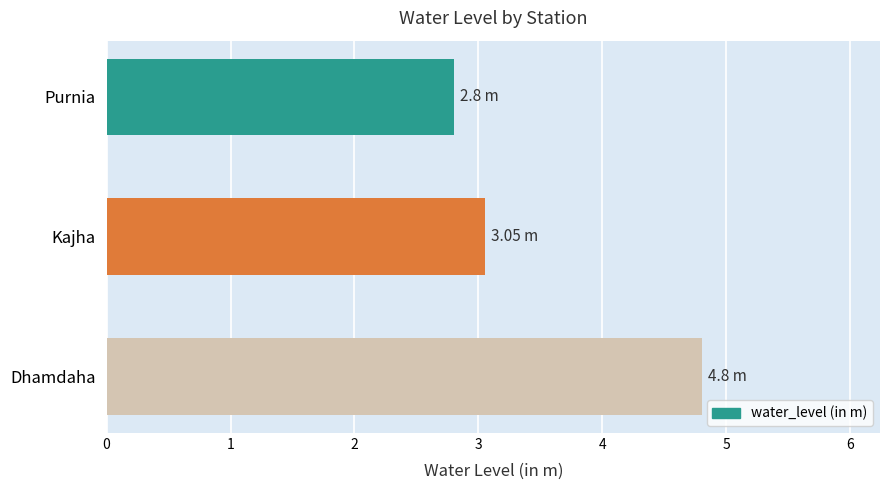

Which category has the lowest value across all series?

Purnia